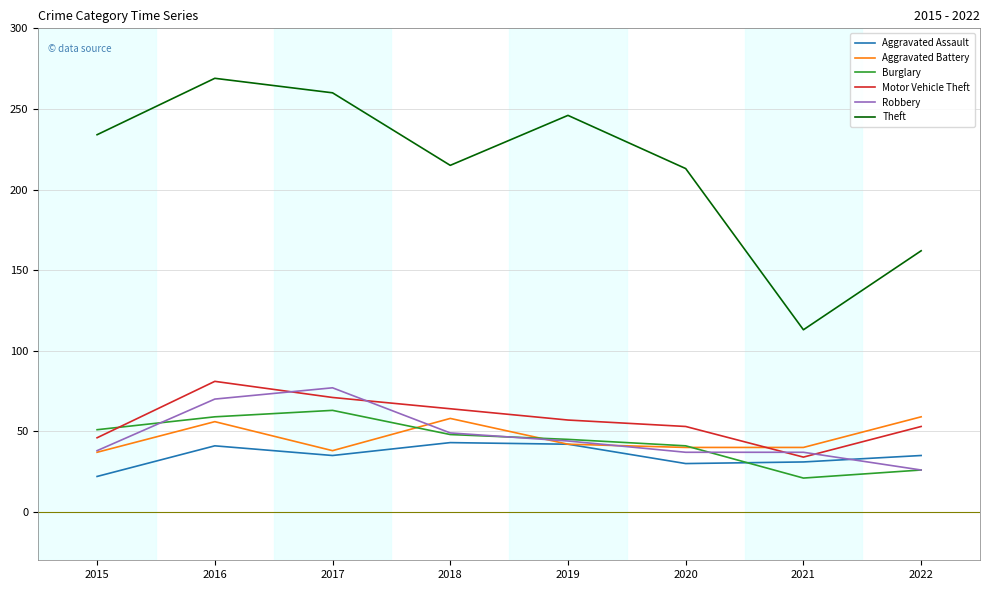

Is it true that Aggravated Assault equals 47 at 2017?

False